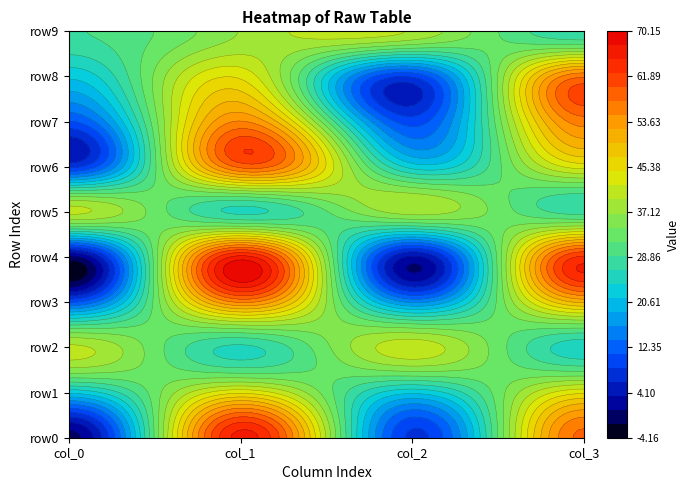

Which series has the largest total across all categories?

row0